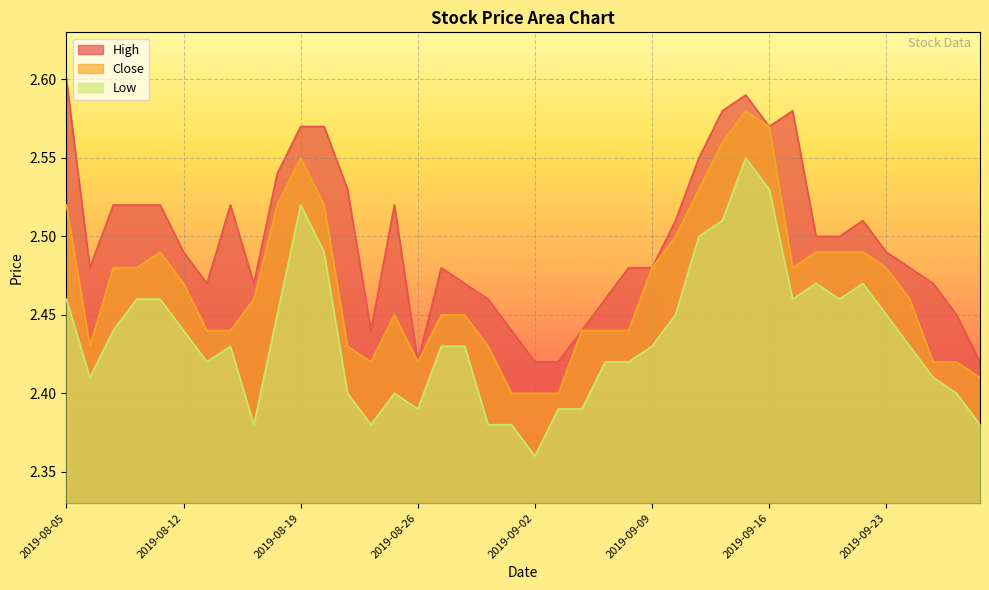

What is the greatest value displayed?

2.6